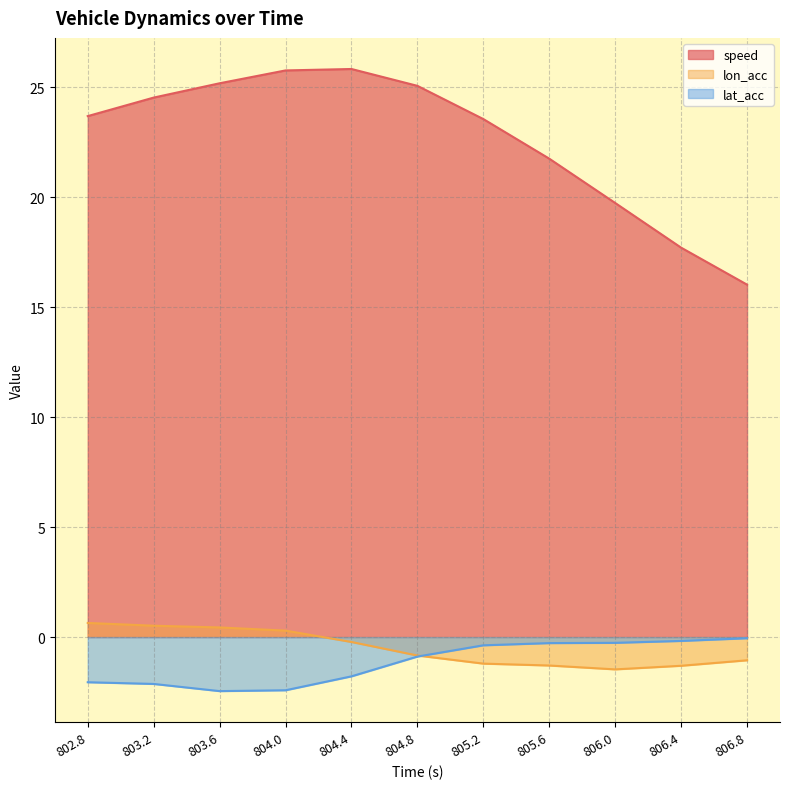

Which has a higher value, 805.2 or 804.8?

804.8